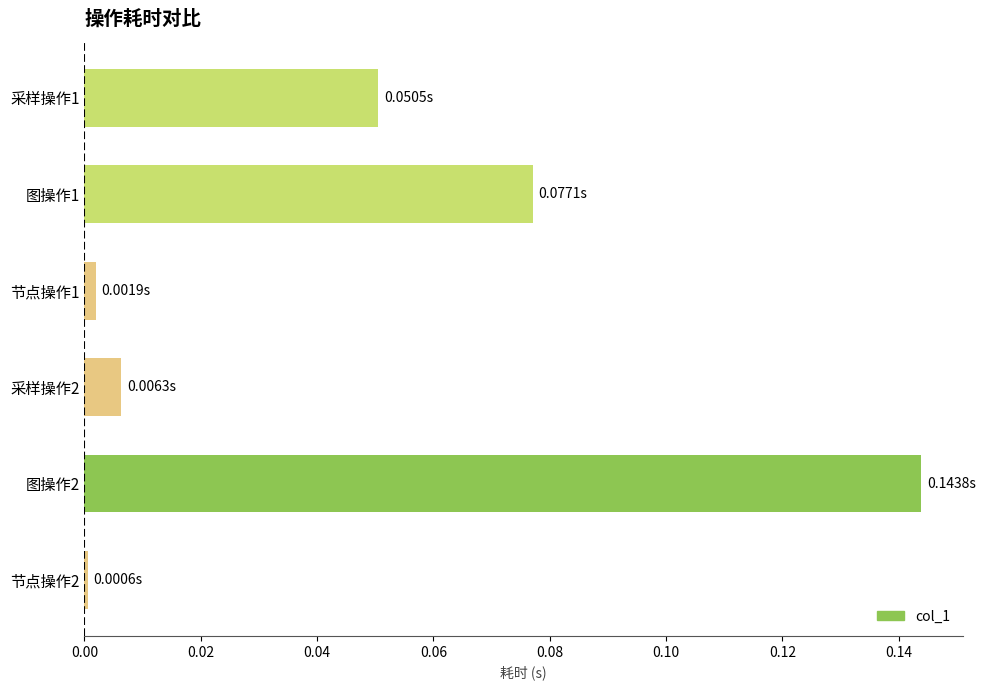

Rank the categories by value from highest to lowest.

图操作2, 图操作1, 采样操作1, 采样操作2, 节点操作1, 节点操作2